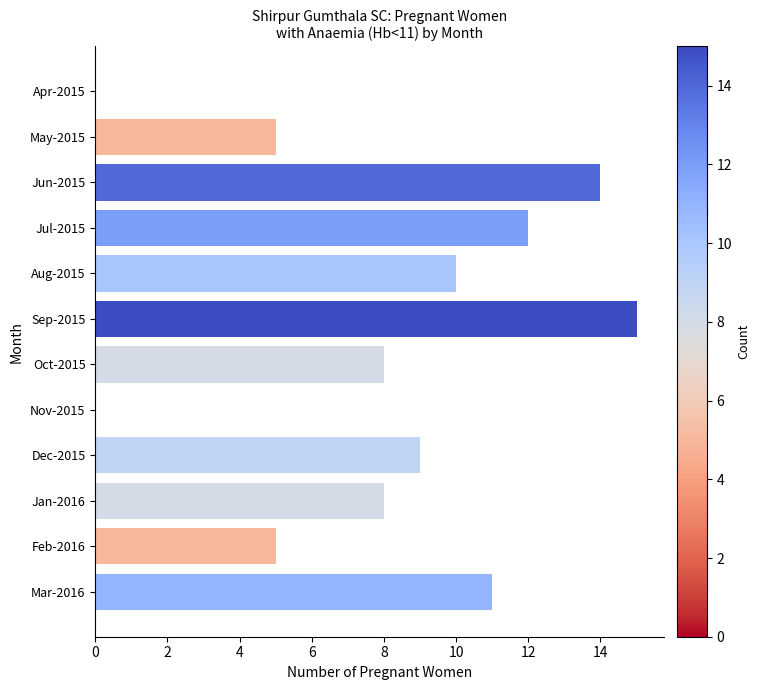

What is the average value?

8